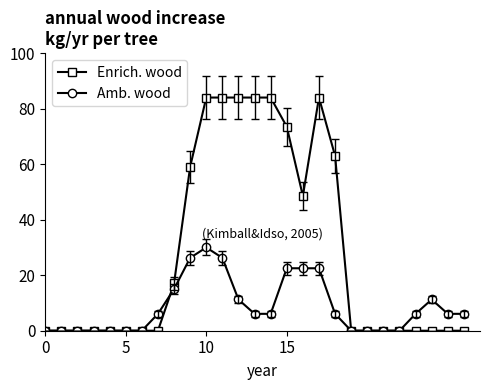

Which series has the largest total across all categories?

Enrich. wood